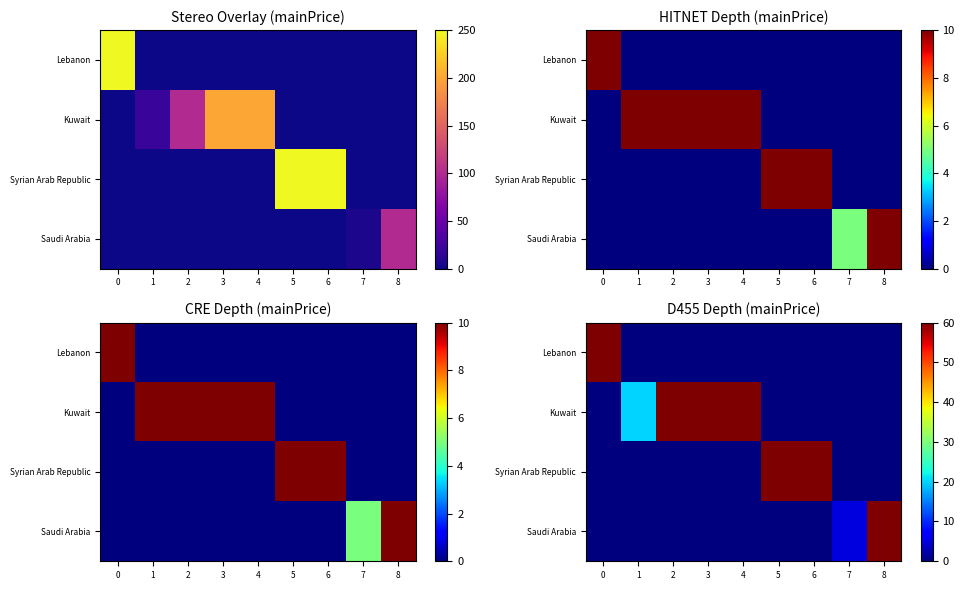

Rank the categories by Lebanon value from lowest to highest.

1, 2, 3, 4, 5, 6, 7, 8, 0